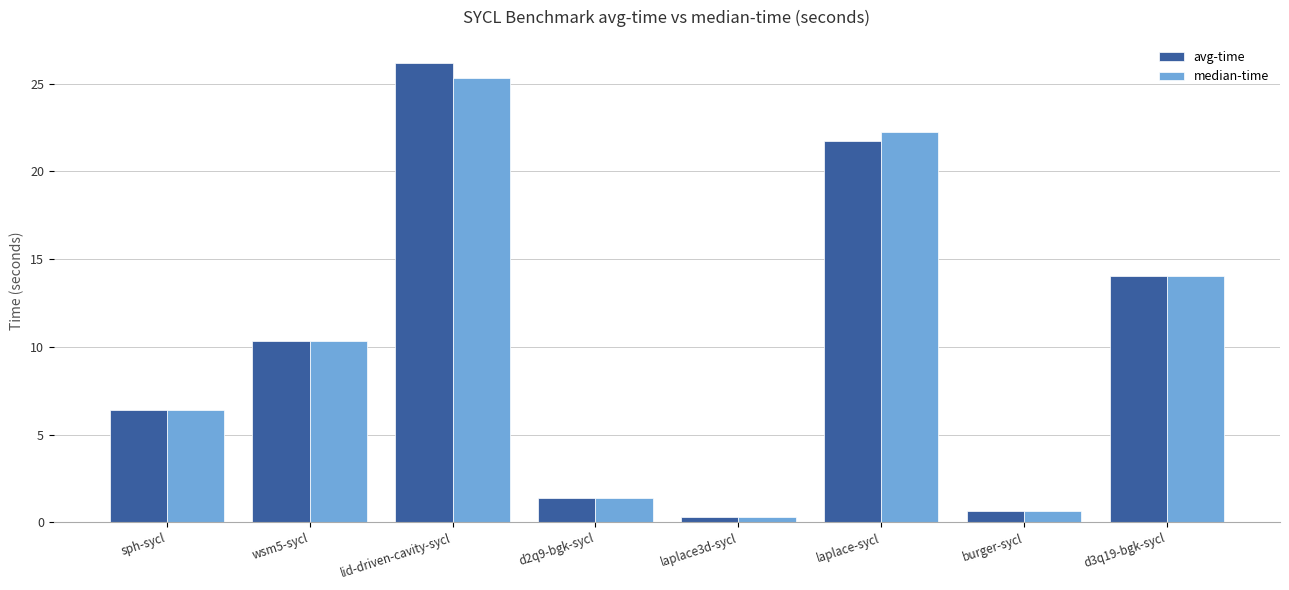

Does the chart contain stacked bars?

No